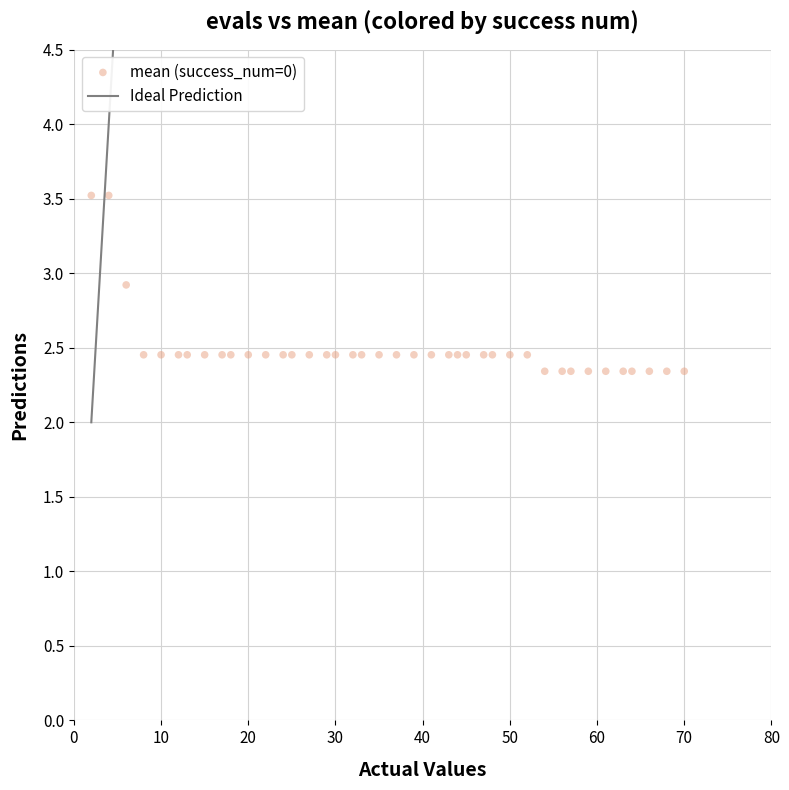

What is the range of X values (max minus min)?

68.0